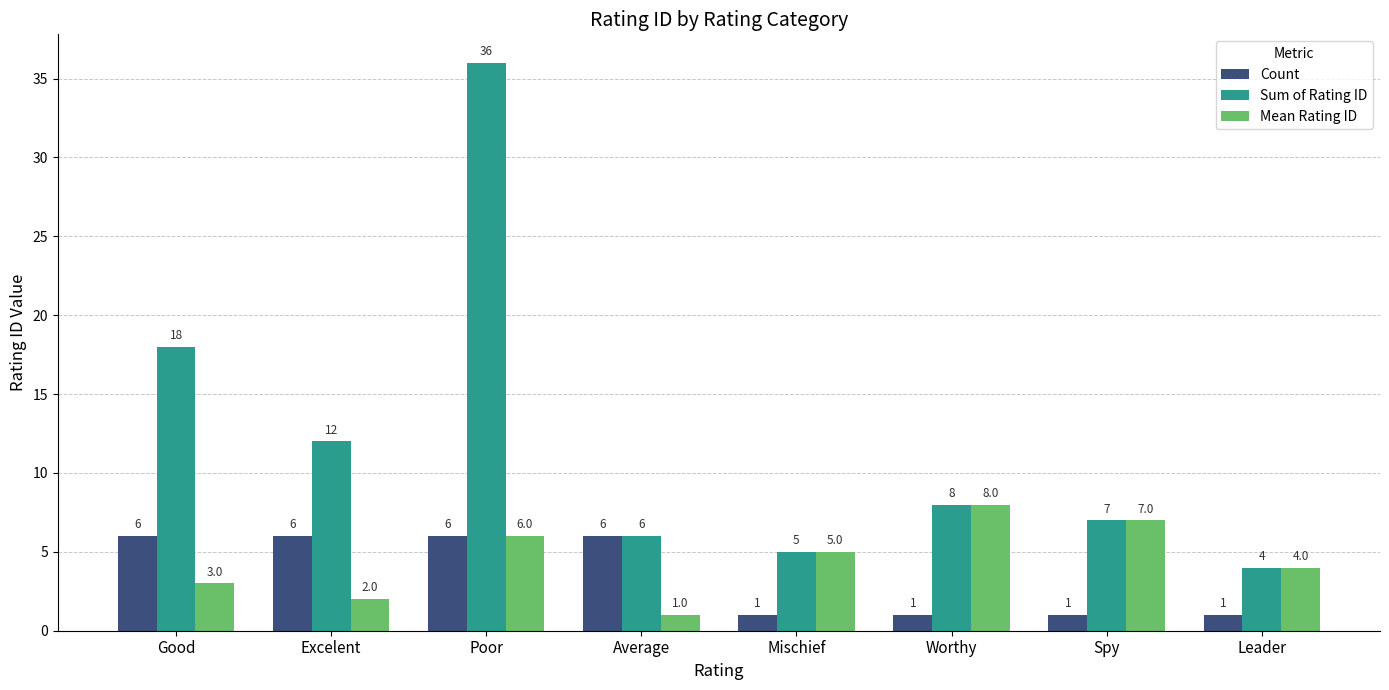

Which label corresponds to the largest value in the chart?

Poor